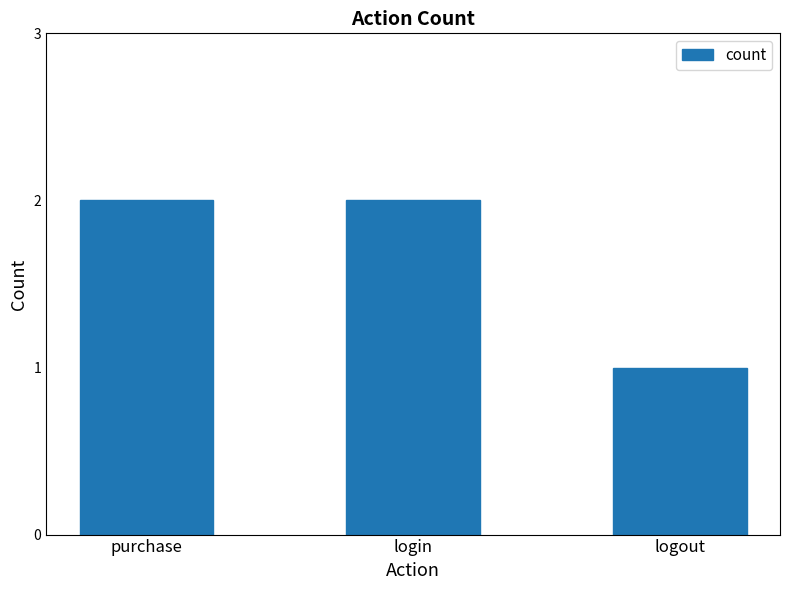

Is it true that the value at login is 1?

False